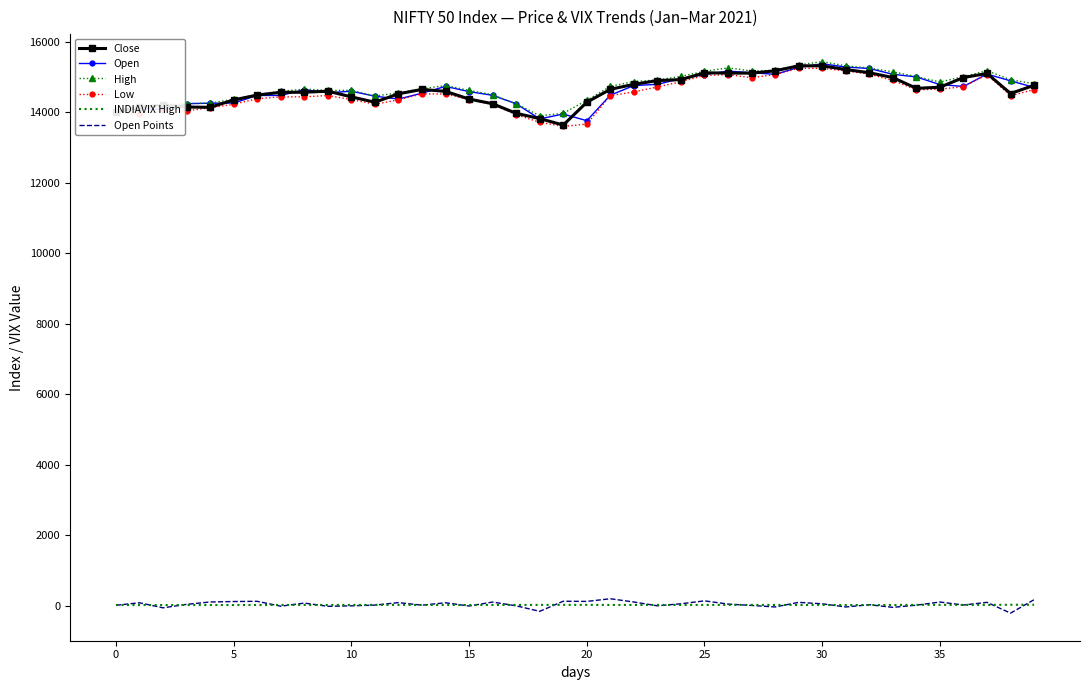

What is the sum of all Low values?

580129.7